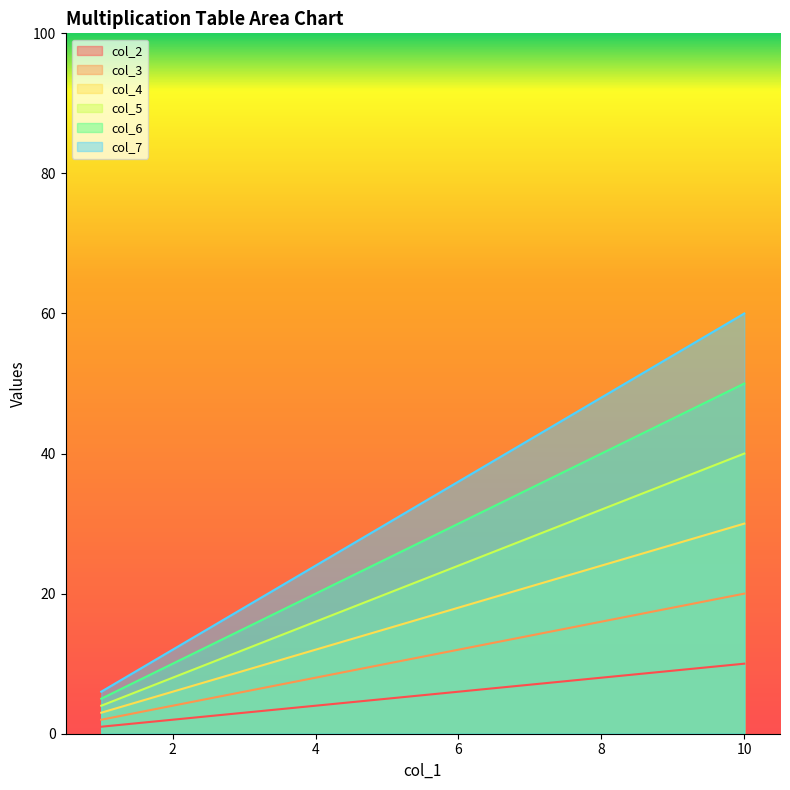

List the series in order of their peak value, lowest first.

col_2, col_3, col_4, col_5, col_6, col_7